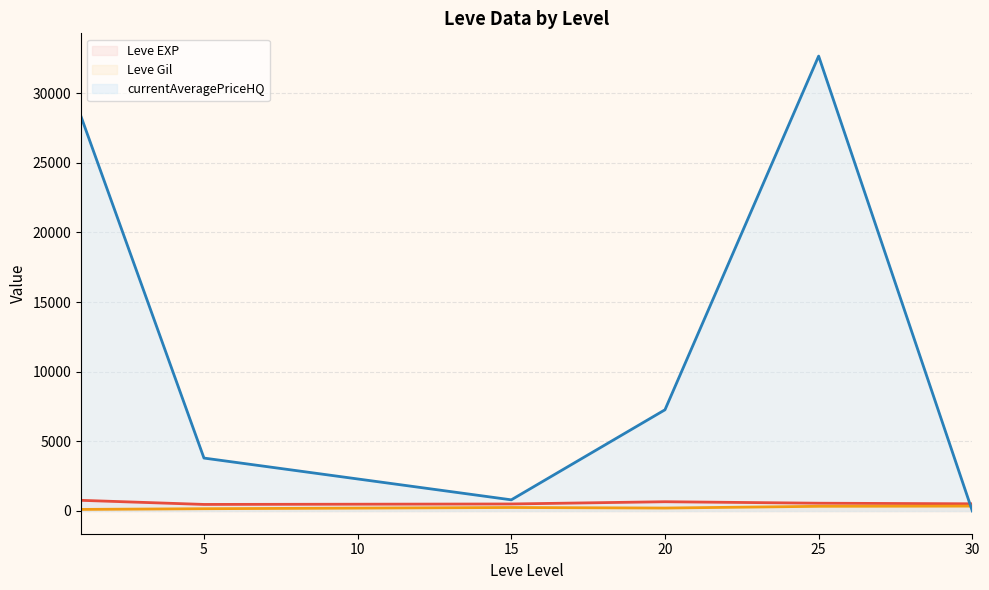

How many lines are shown in the chart?

3